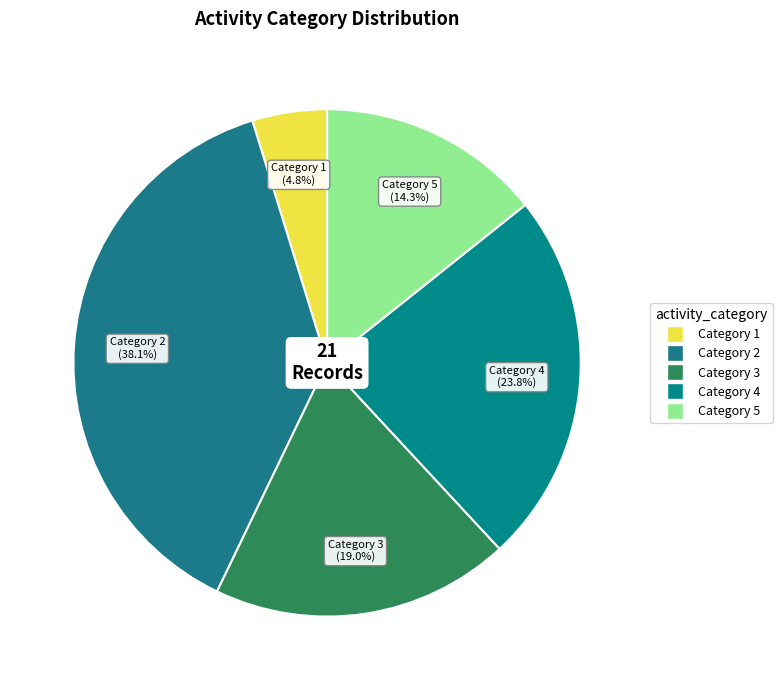

Between Category 4 and Category 3, which is larger?

Category 4